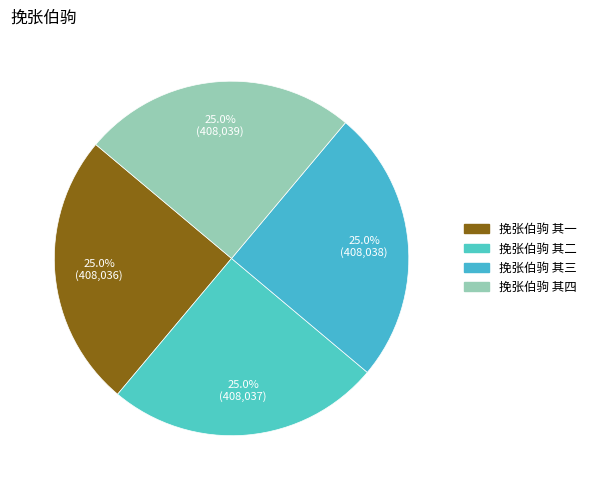

Is there any slice that represents more than half of the pie?

No